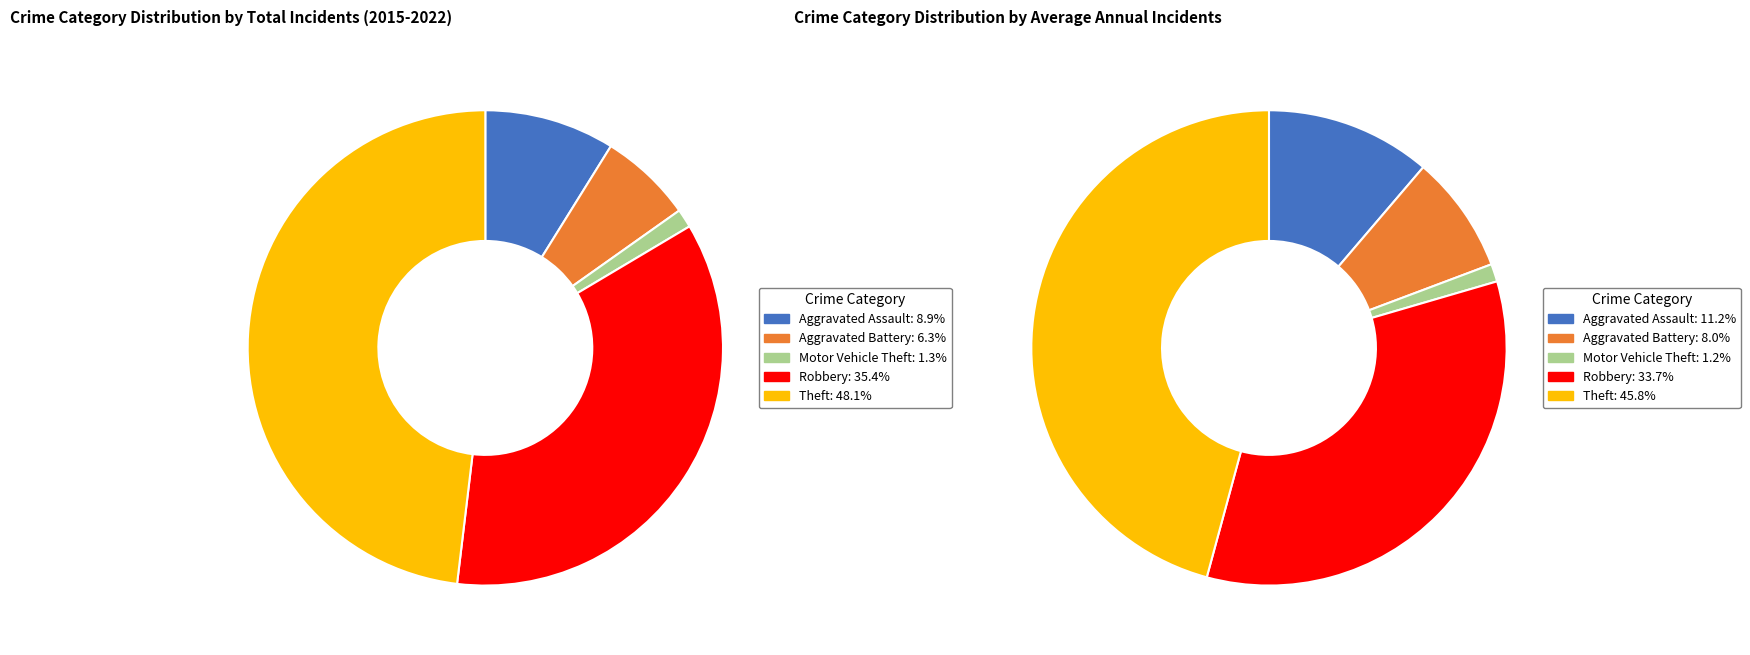

Is there a majority slice in this chart?

No